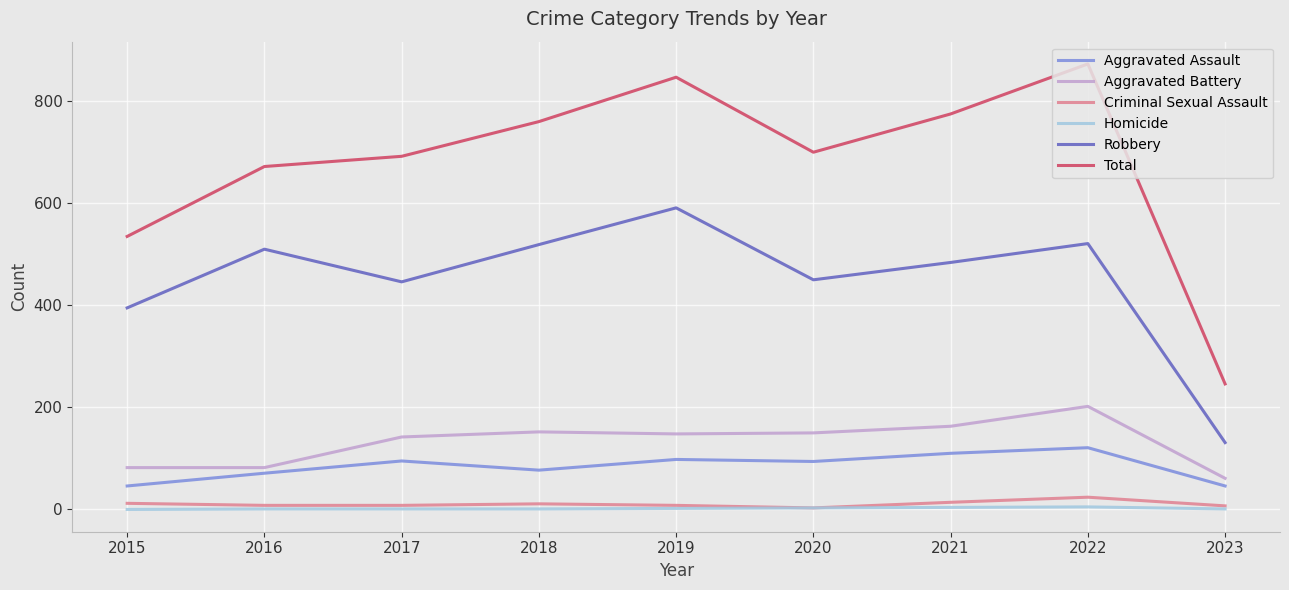

What is the difference between the maximum and second lowest values in the Homicide series?

4